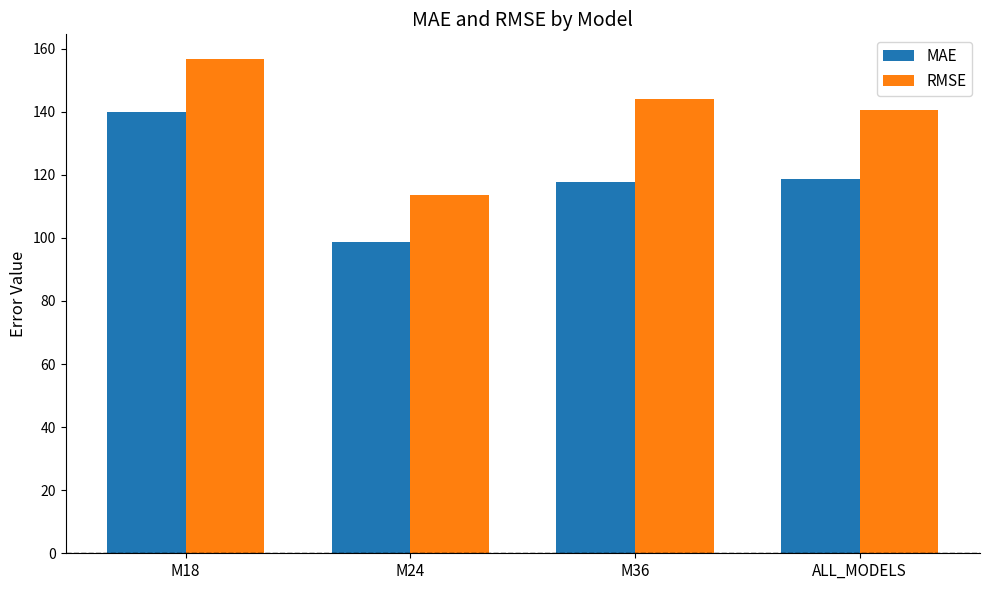

What is the difference between the maximum and minimum values in the MAE series?

41.2